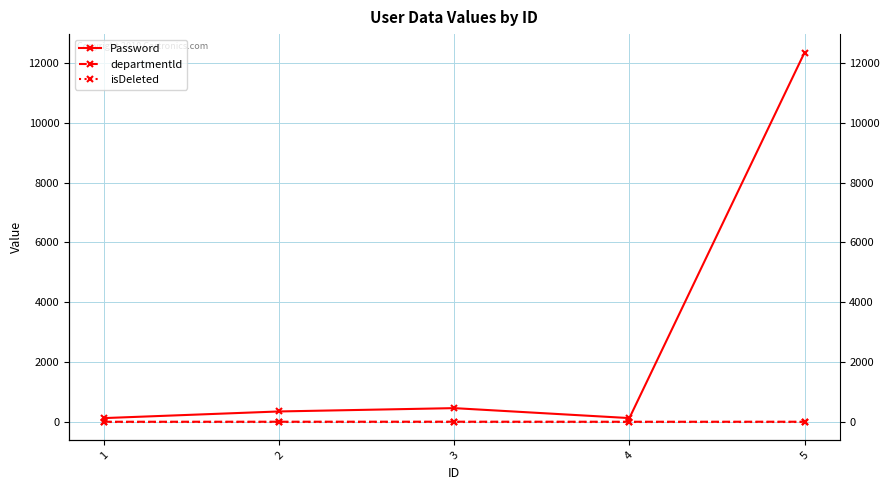

Which series has the widest spread of values?

Password